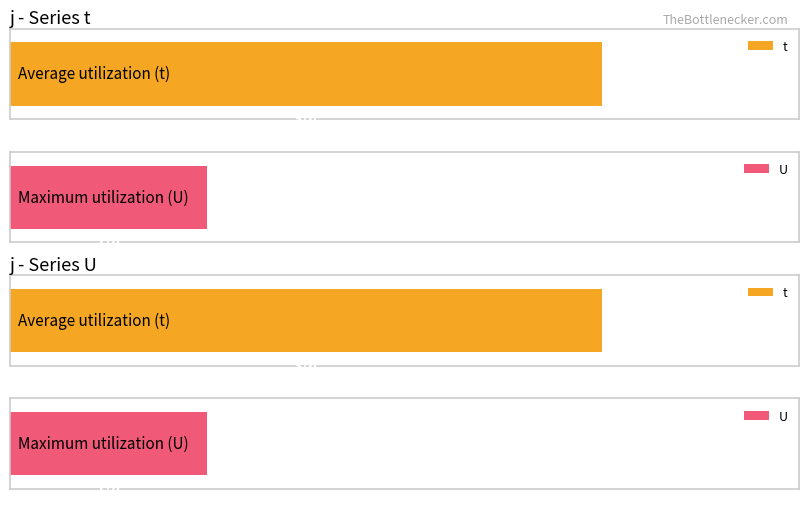

Which series has the largest range (max minus min)?

t